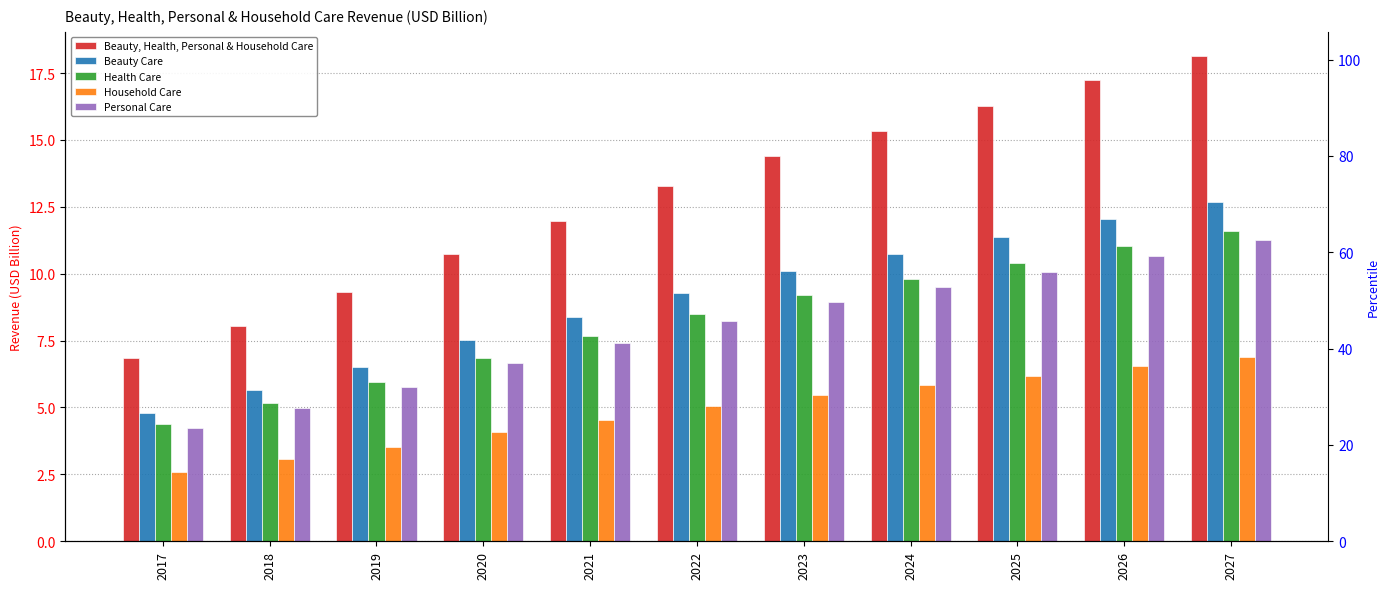

How many values in the Household Care series are below 5?

5